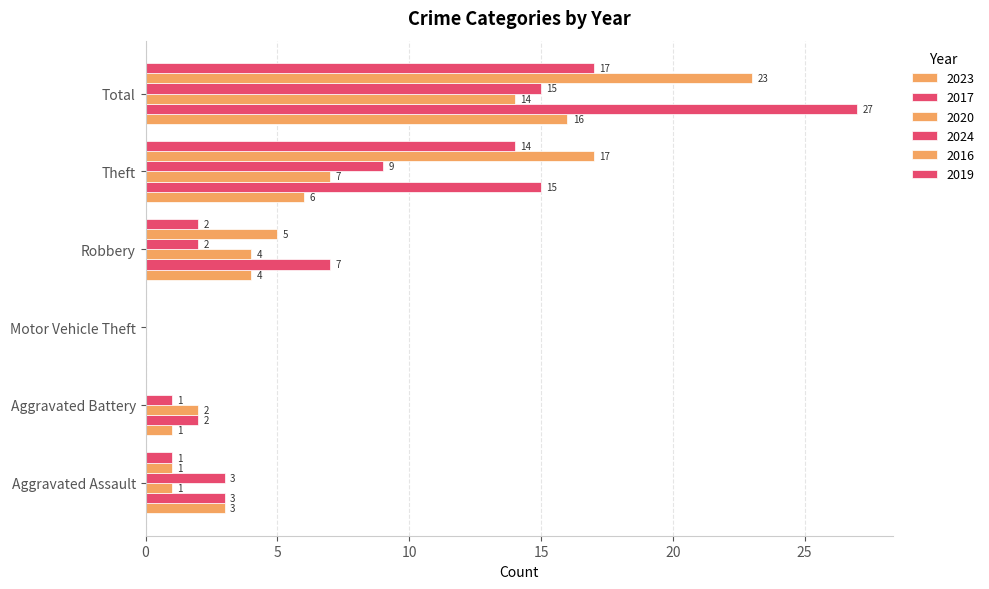

Is the value of 2023 at Aggravated Battery greater than the value of 2019 at Aggravated Assault?

No